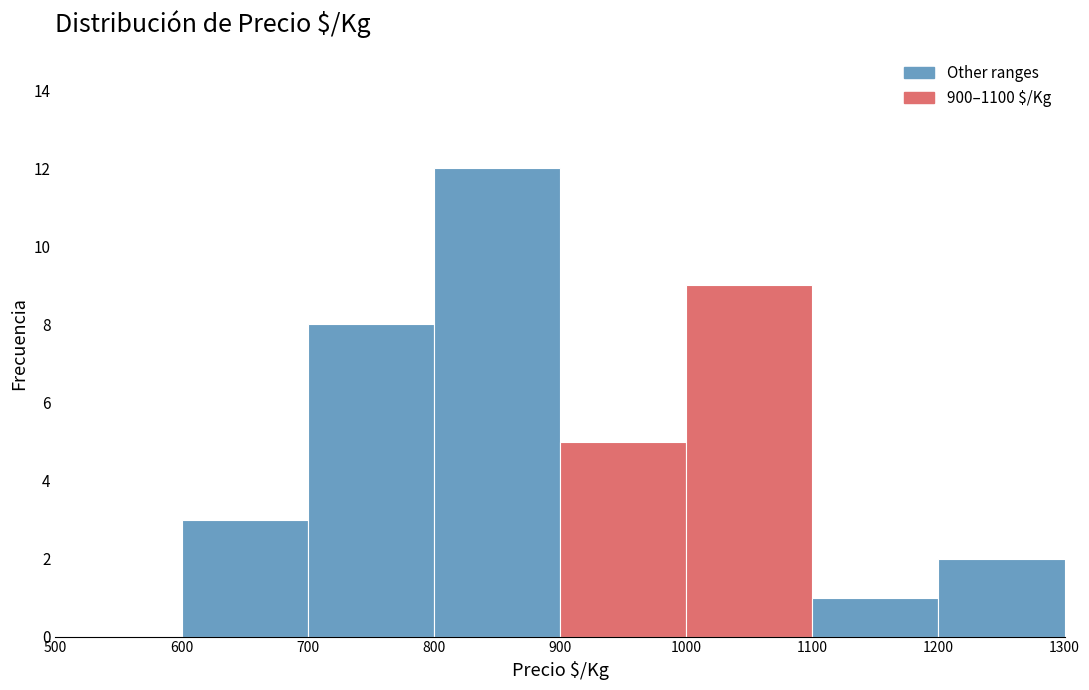

Reading left to right, transcribe this chart: for each bar, give the range it covers on the x-axis and its height. The values are not printed on the chart, so give them approximately, as read against the axis.

500 to 600: 0
600 to 700: 3
700 to 800: 8
800 to 900: 12
900 to 1000: 5
1000 to 1100: 9
1100 to 1200: 1
1200 to 1300: 2